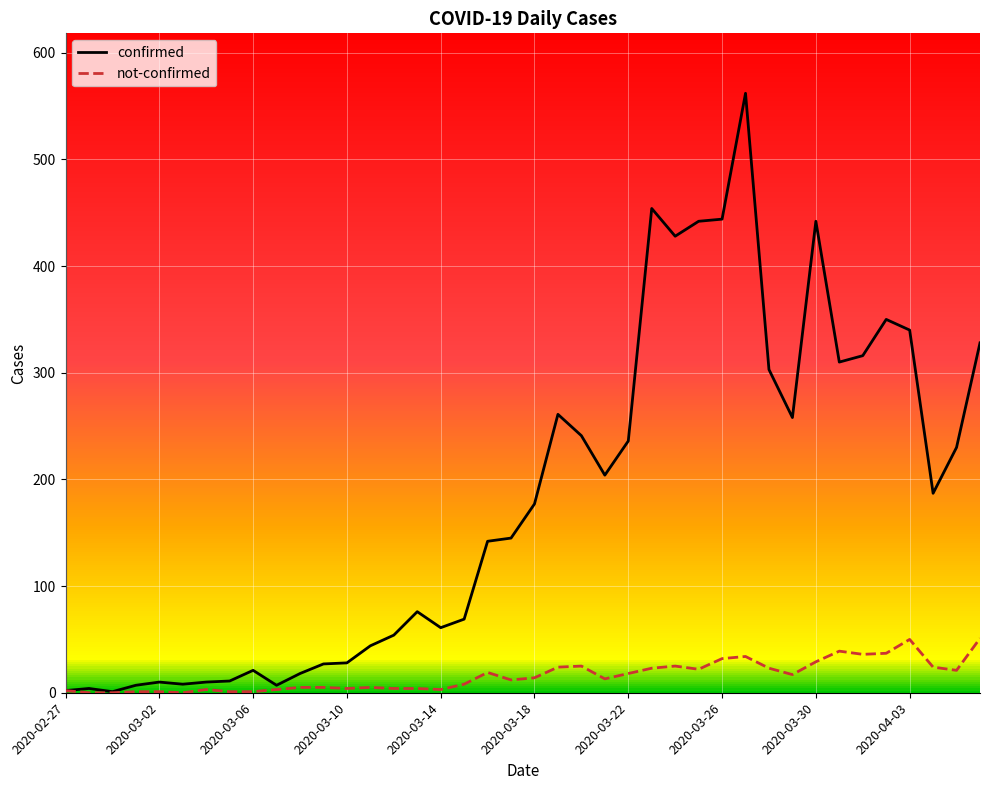

Which series has the largest total across all categories?

confirmed